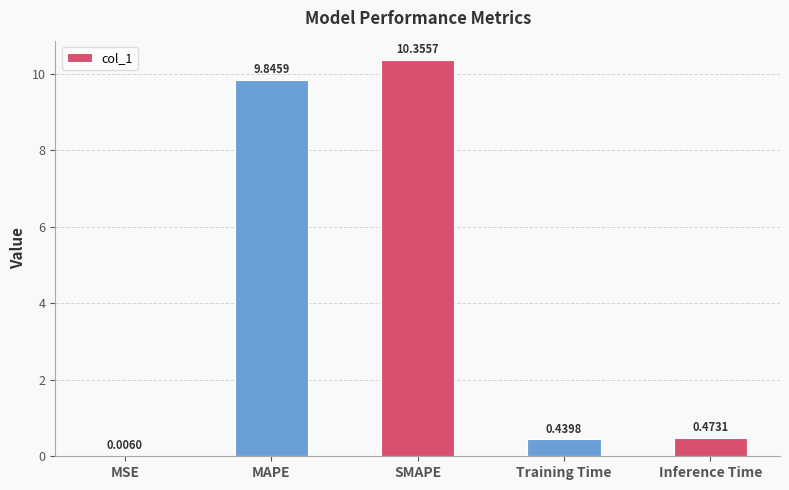

Where is the data nearest to the value 5?

Inference Time